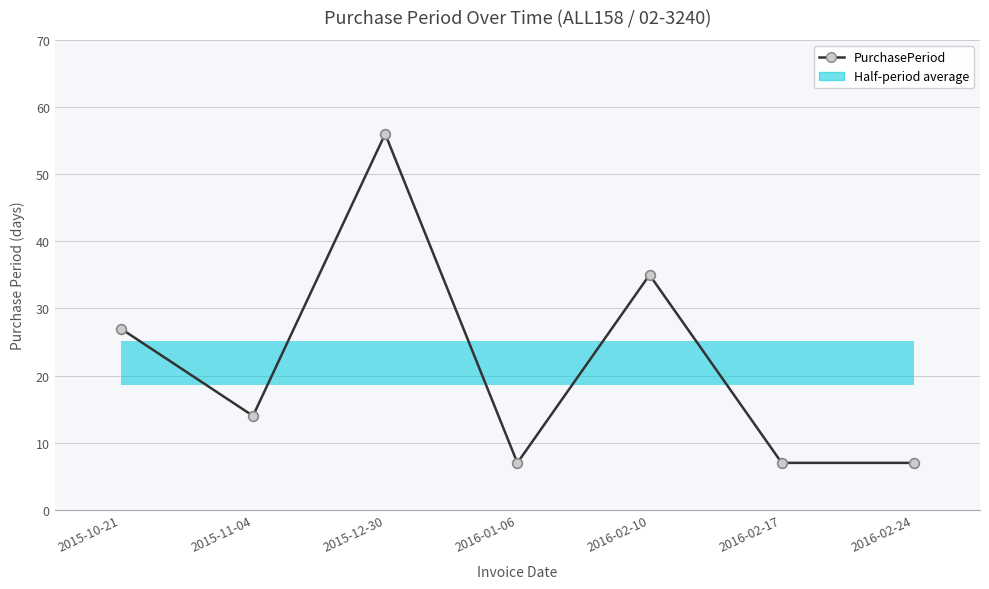

Reading right to left, what are all the values shown in this chart?

2016-02-24=7	2016-02-17=7	2016-02-10=35	2016-01-06=7	2015-12-30=56	2015-11-04=14	2015-10-21=27